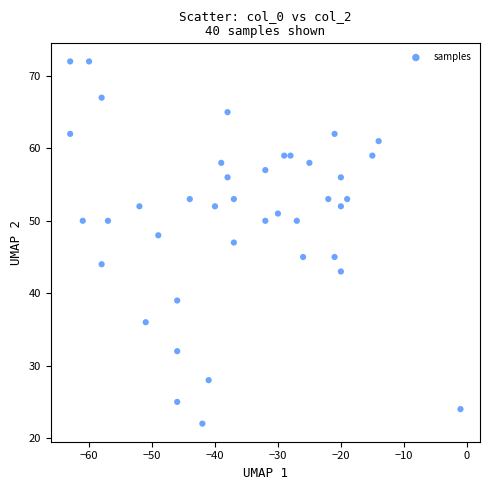

What is the range of Y values (max minus min)?

50